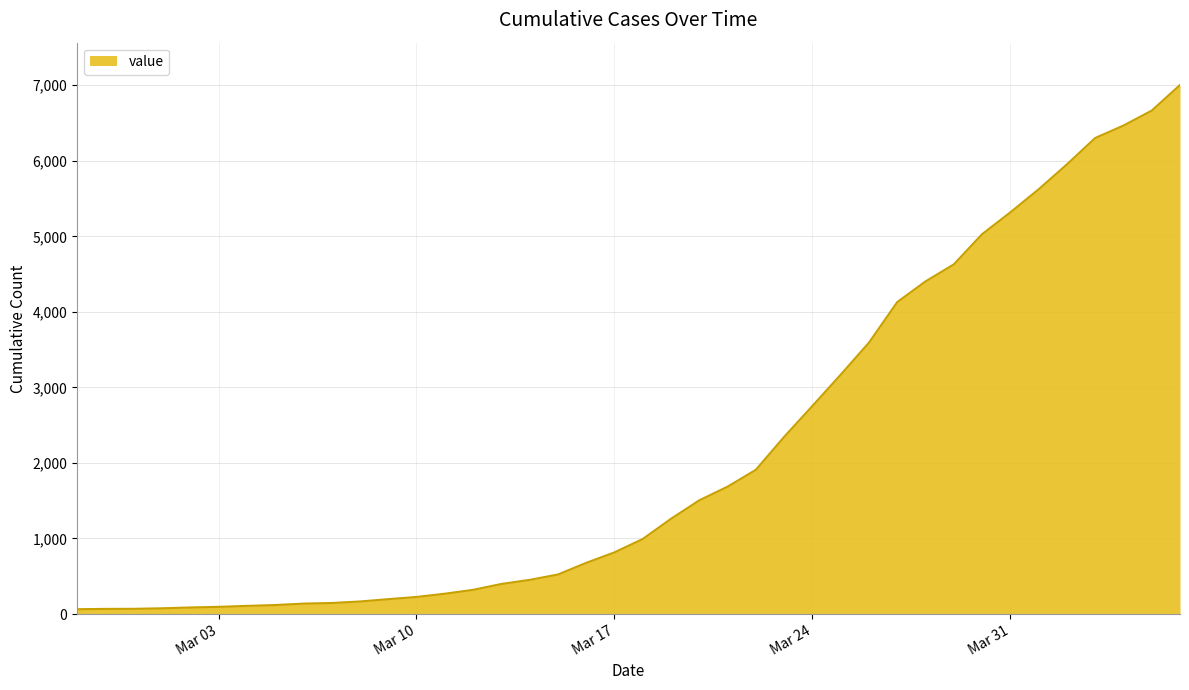

What is the maximum value shown in the chart?

7003